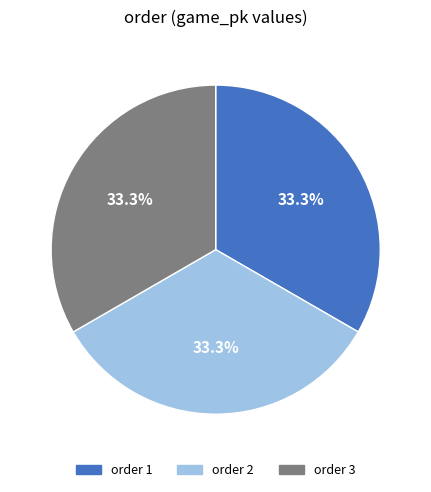

Does any single category account for the majority?

No